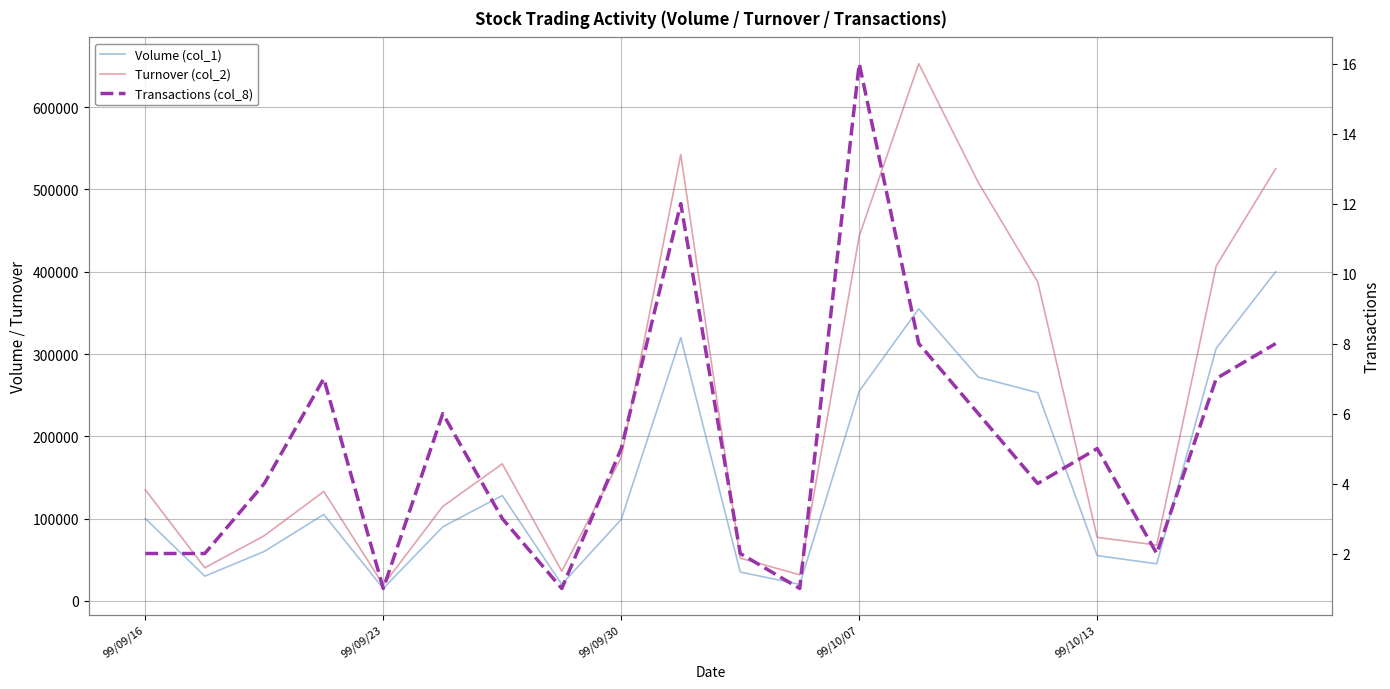

True or false: Turnover (col_2) and Volume (col_1) intersect in this chart.

False